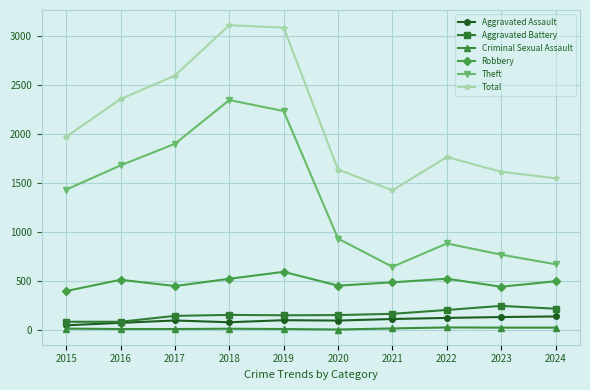

True or false: Total and Aggravated Assault intersect in this chart.

False